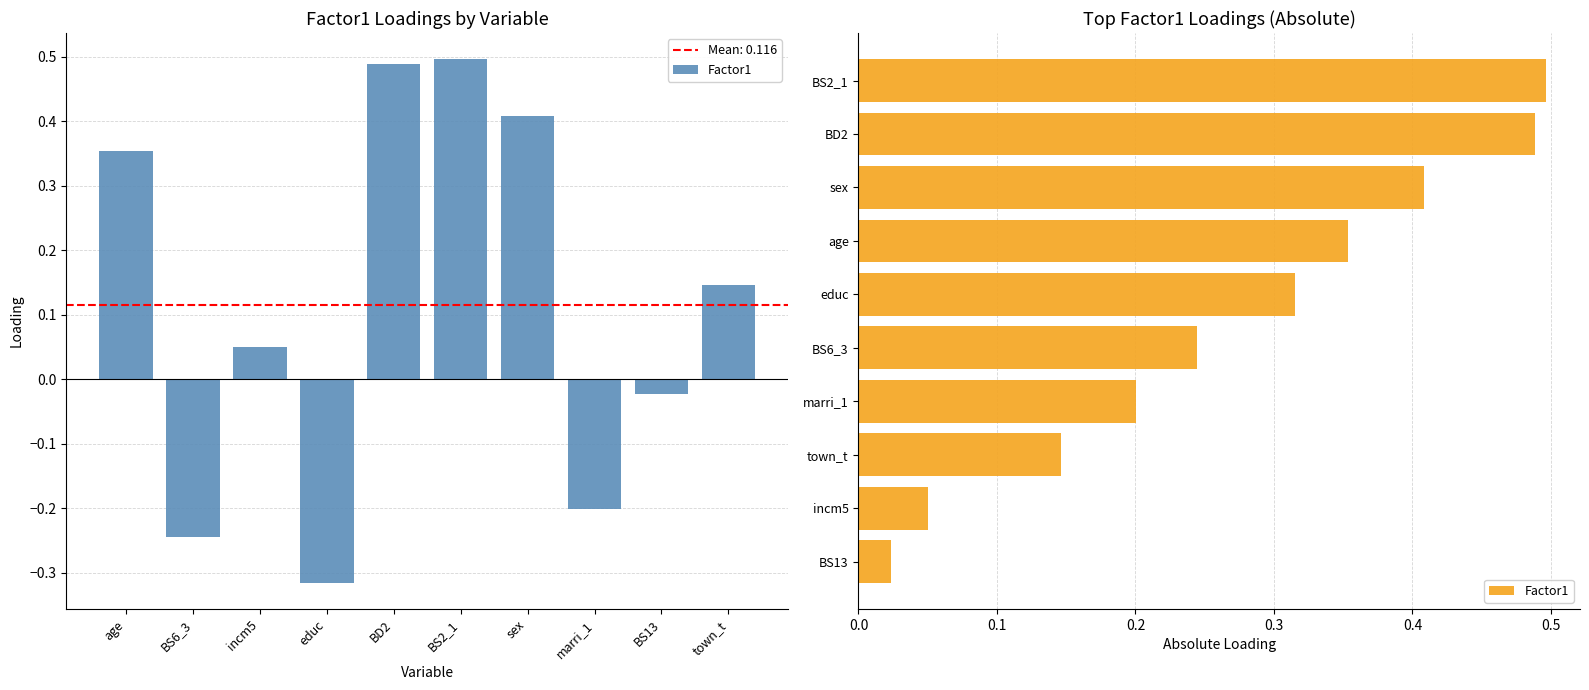

The value at age is 0.6. True or false?

False